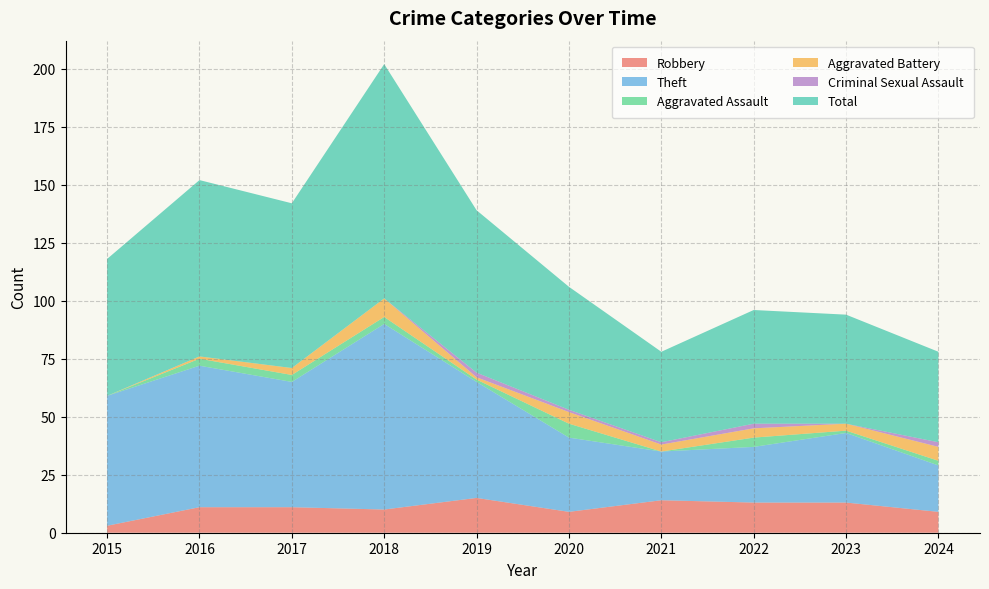

Reading left to right, extract all data points from this chart.

Robbery: 2015=3	2016=11	2017=11	2018=10	2019=15	2020=9	2021=14	2022=13	2023=13	2024=9
Theft: 2015=56	2016=61	2017=54	2018=80	2019=50	2020=32	2021=21	2022=24	2023=30	2024=20
Aggravated Assault: 2015=0	2016=3	2017=3	2018=3	2019=1	2020=6	2021=0	2022=4	2023=1	2024=2
Aggravated Battery: 2015=0	2016=1	2017=3	2018=8	2019=1	2020=5	2021=3	2022=4	2023=3	2024=6
Criminal Sexual Assault: 2015=0	2016=0	2017=0	2018=0	2019=2	2020=1	2021=1	2022=2	2023=0	2024=2
Total: 2015=59	2016=76	2017=71	2018=101	2019=70	2020=53	2021=39	2022=49	2023=47	2024=39